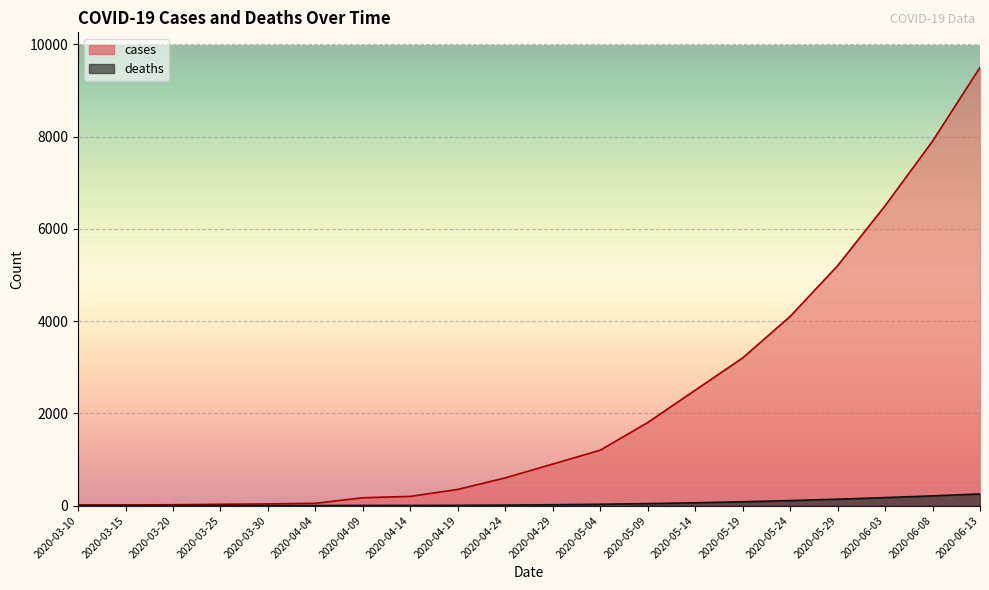

How many distinct data groups are displayed?

2